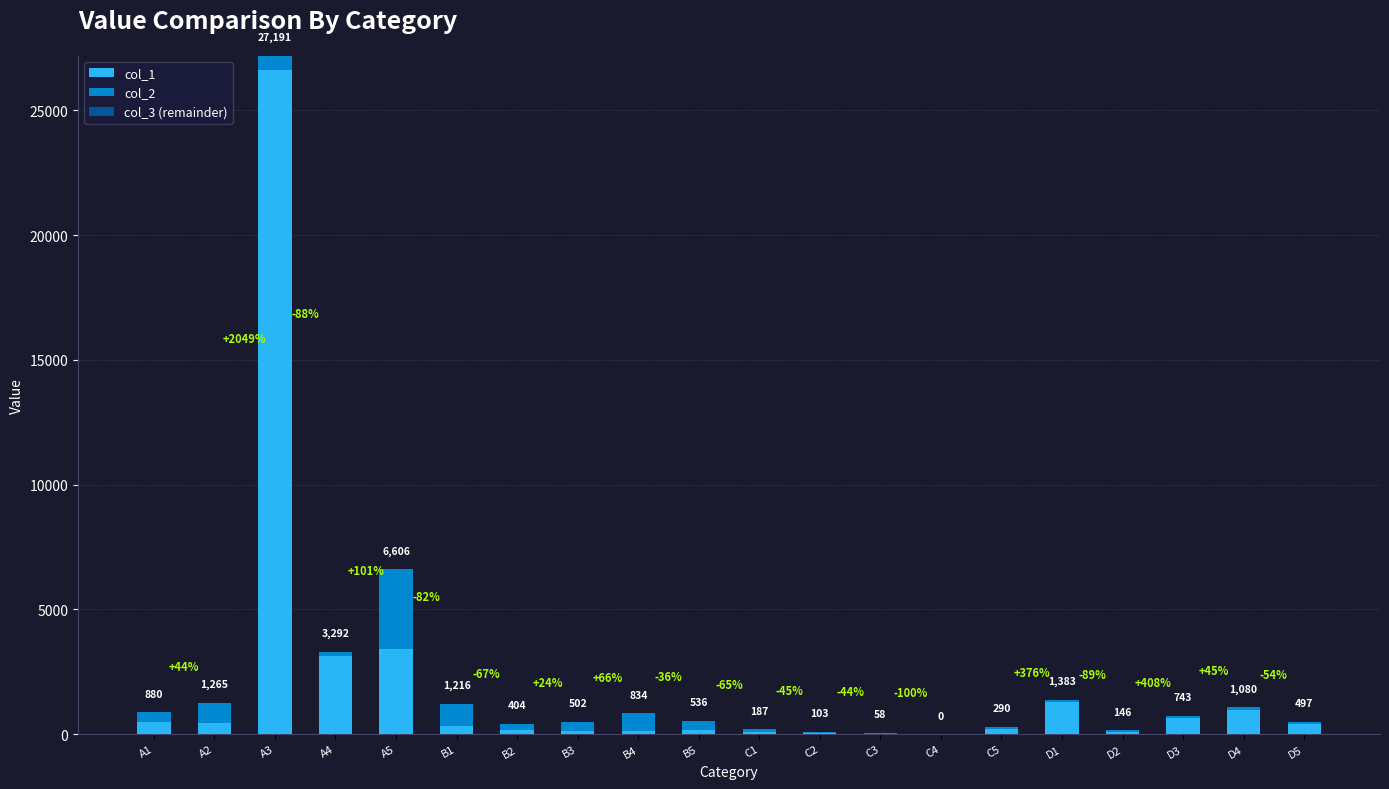

At how many categories does at least one series exceed 3708?

1